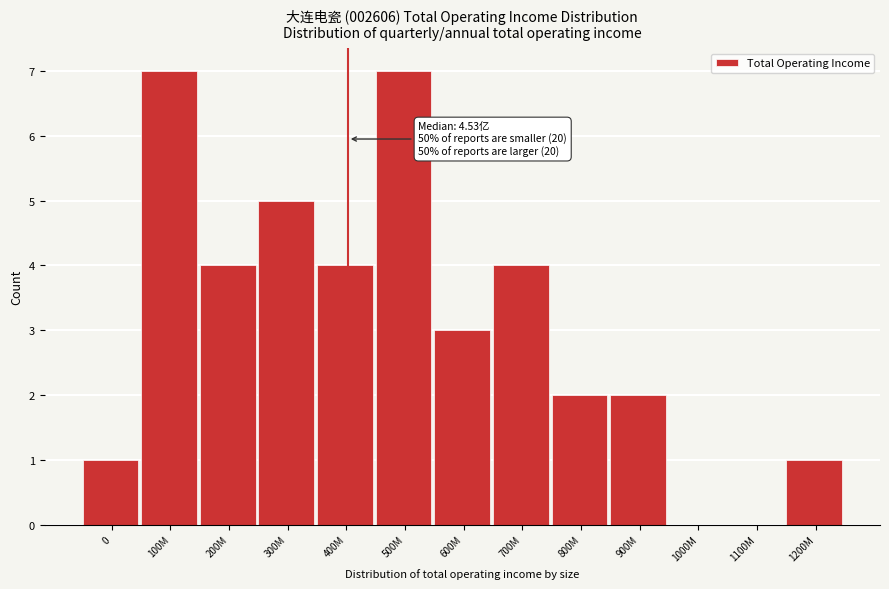

Reading left to right, transcribe all the data shown in this chart.

0=1	100M=7	200M=4	300M=5	400M=4	500M=7	600M=3	700M=4	800M=2	900M=2	1000M=0	1100M=0	1200M=1